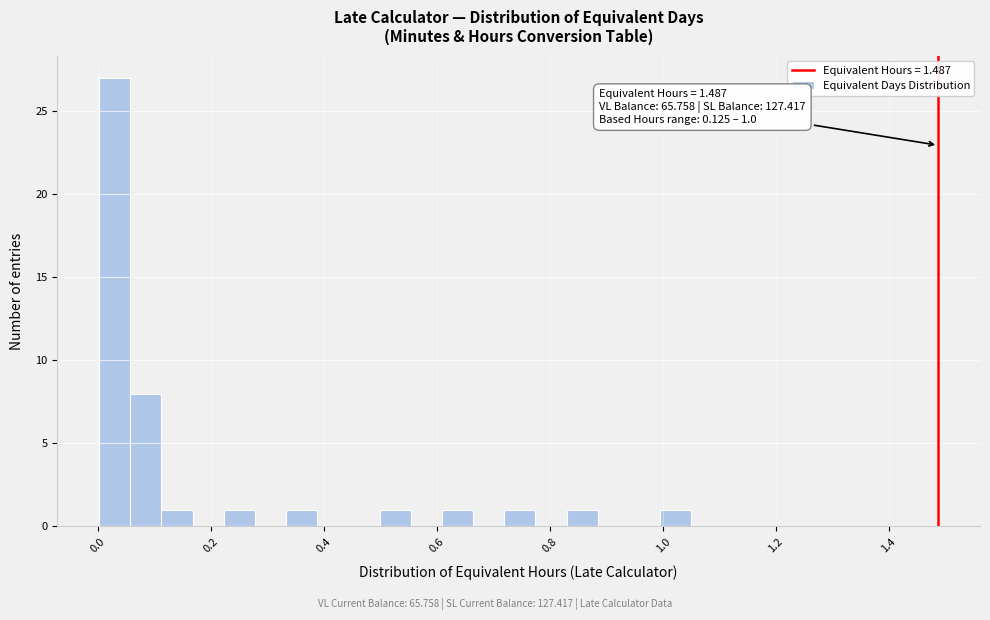

Read against the x-axis, roughly where is the centre of the tallest bar?

0.02